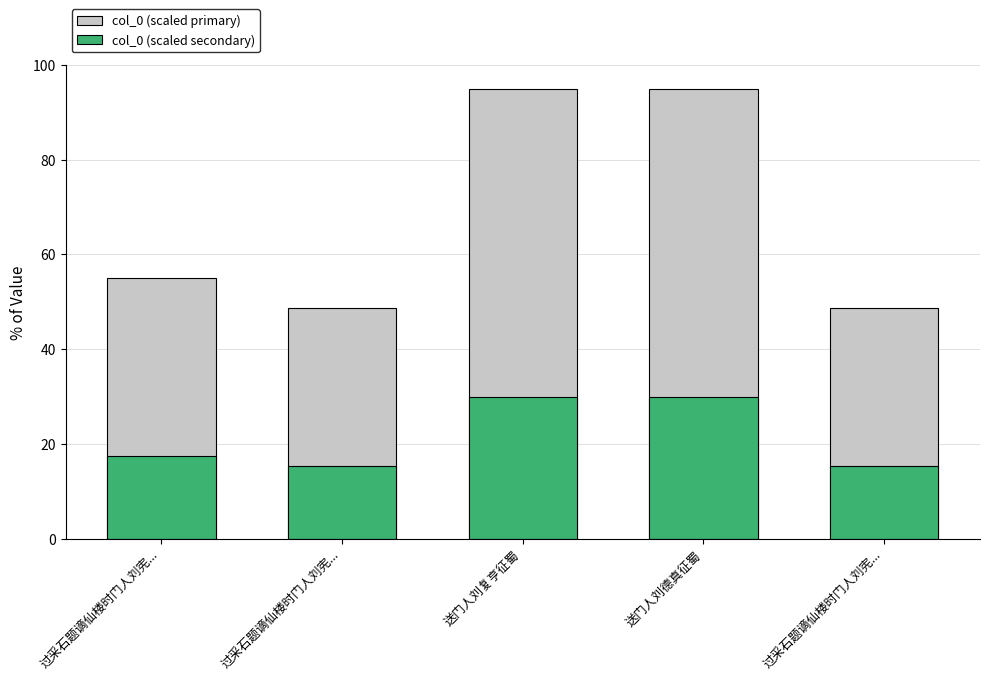

What is the minimum value for col_0 (scaled primary)?

48.7